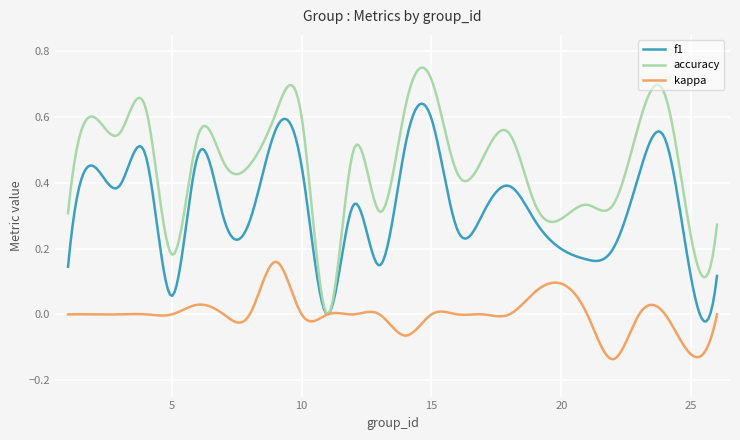

How many series are shown in this chart?

3